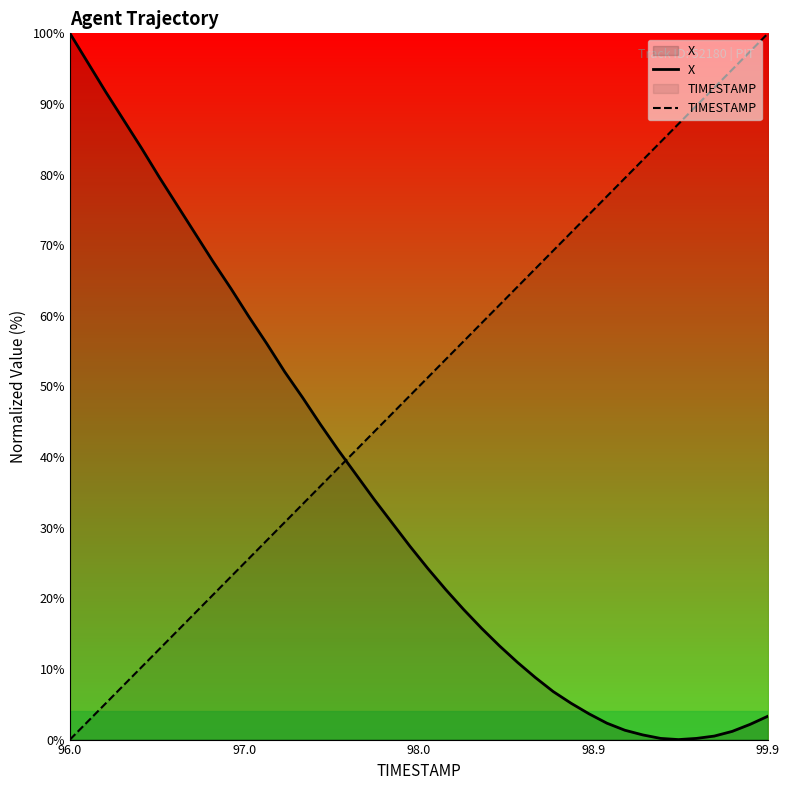

How many interior local valleys does the X series have?

1